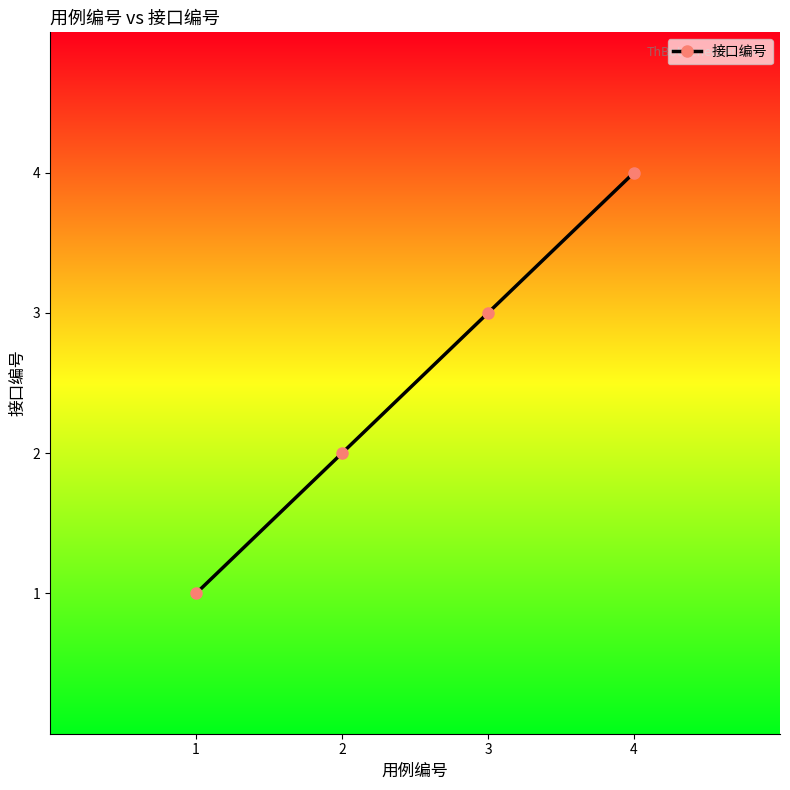

The value at 1 is 0. True or false?

False